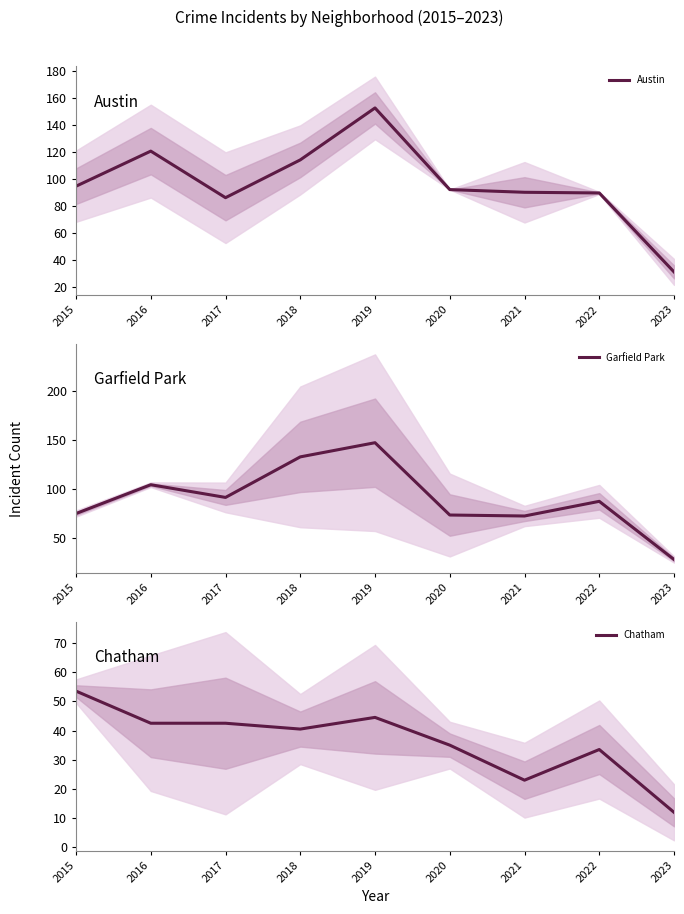

How many lines are shown in the chart?

3